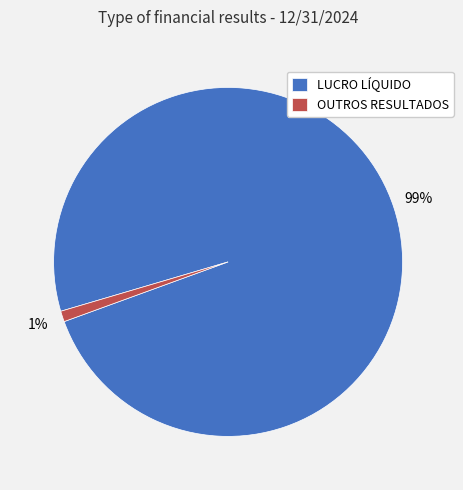

Rank the categories by value from lowest to highest.

OUTROS RESULTADOS, LUCRO LÍQUIDO